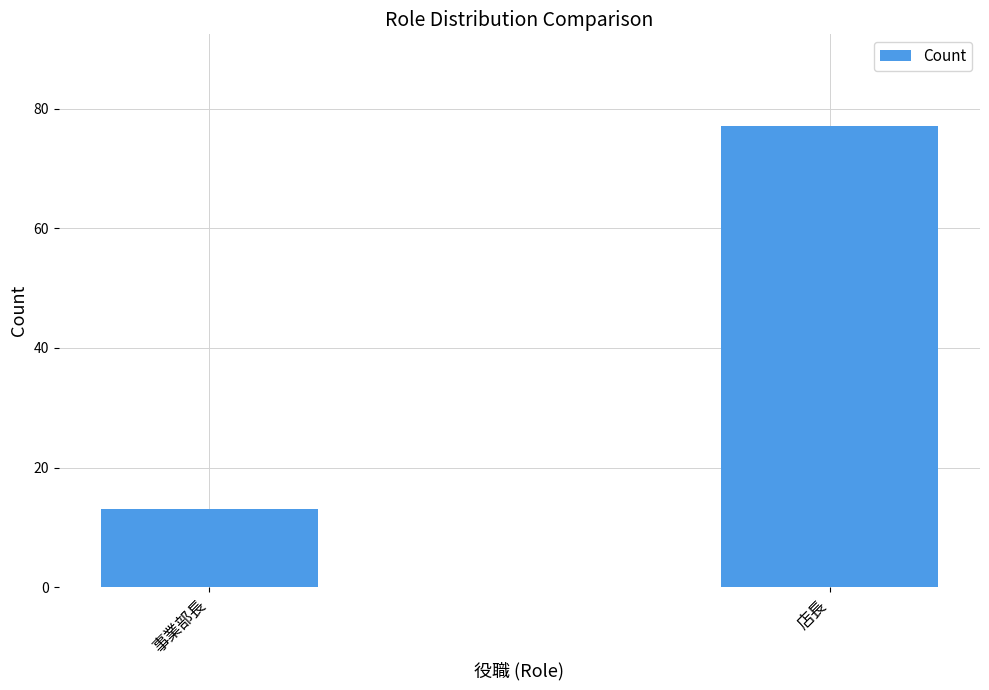

Are the bars grouped side by side (vs. stacked)?

No